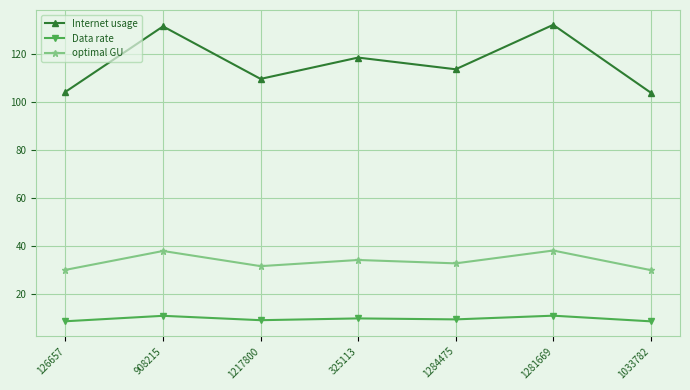

What is the lowest value of the optimal GU series?

29.9